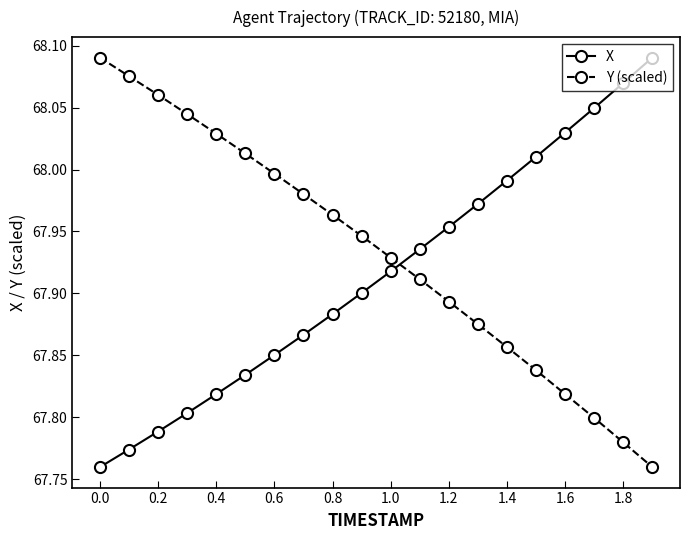

After their last crossing, which series has the higher values: X or Y (scaled)?

X